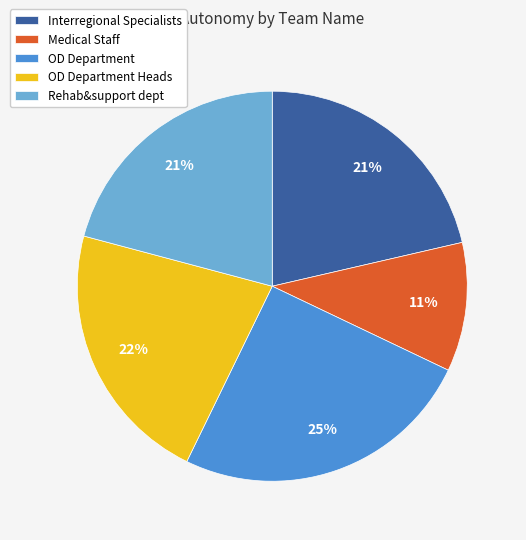

Does OD Department represent more than half of the total?

No